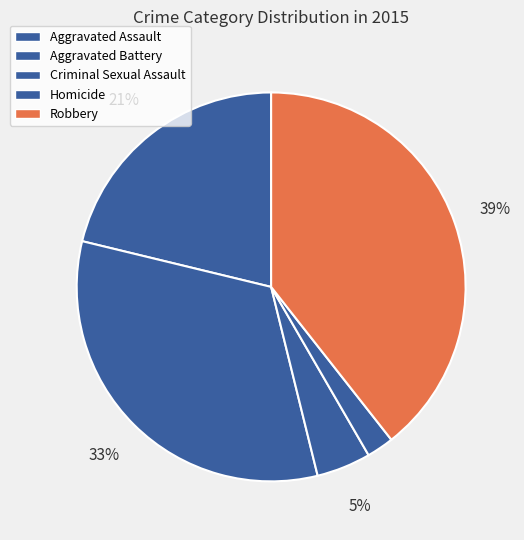

Does Criminal Sexual Assault account for over 50% of the chart?

No